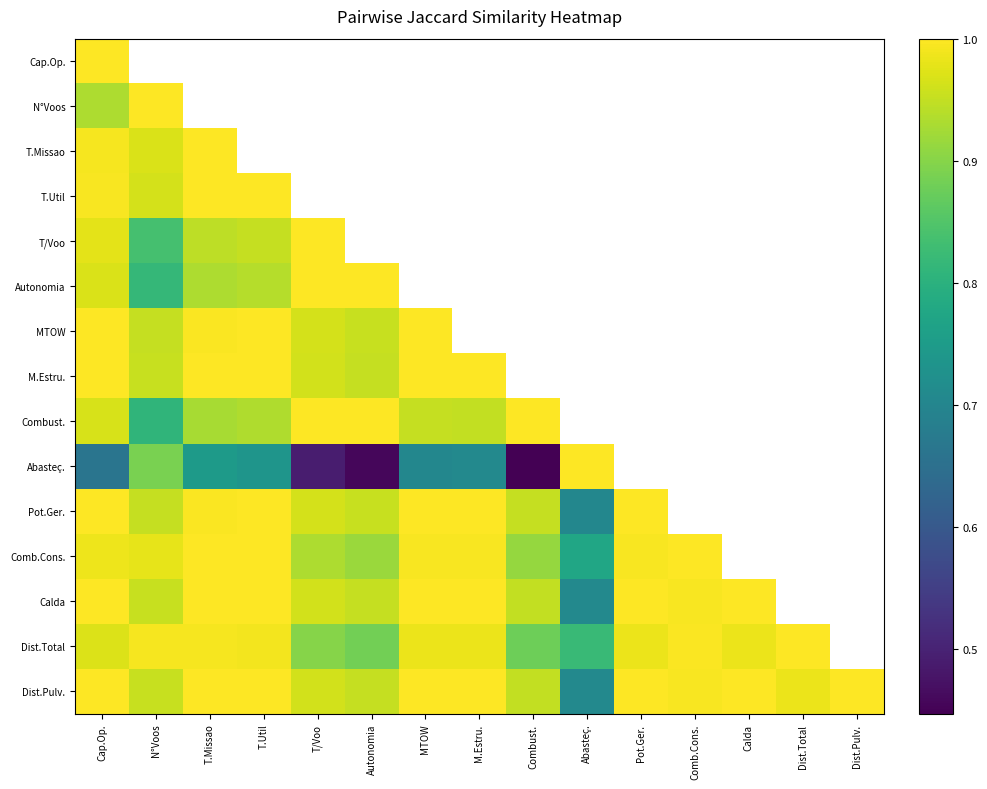

True or false: MTOW has a value of 0.4 at T.Util.

False